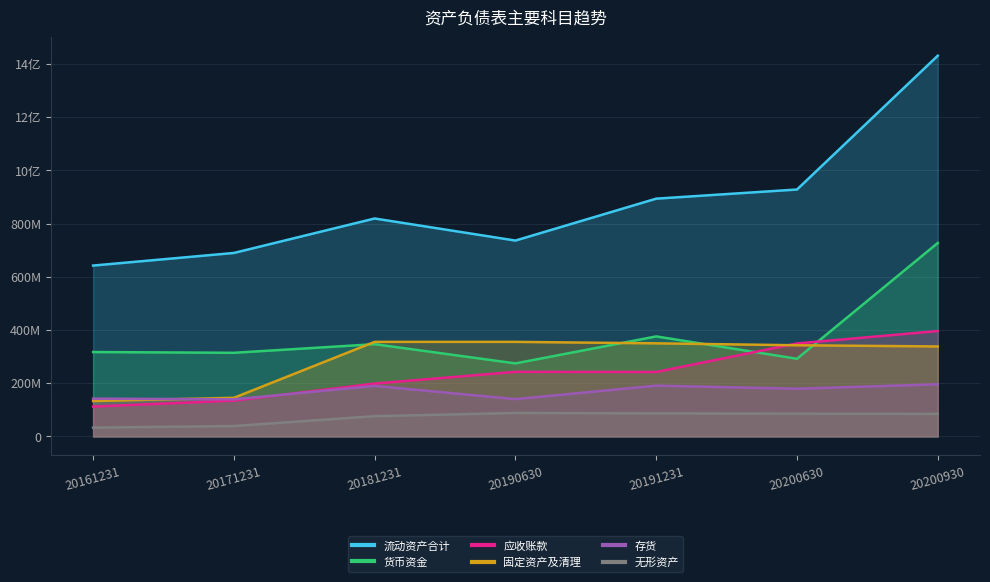

Reading right to left, extract all data points from this chart.

货币资金: 727047658.0	291898814.1	375914330.1	274473211.2	346737354.9	314325146.5	317197012.5
应收账款: 396082050.6	349428987.5	242294196.5	242772674.2	198649868.8	134658308.8	112297787.2
存货: 195917528.7	179346024.9	190835268.9	140193270.1	189932251.7	139470444.5	142068761.4
流动资产合计: 1430703801.2	927890158.0	893554979.7	736085179.4	819000792.3	689475149.9	642159537.5
固定资产及清理: 338158139.6	342617715.2	349912259.8	355386758.4	355418388.1	145147501.4	133040959.2
无形资产: 84696763.7	85585095.9	86552818.7	88247983.3	76164490.1	39148263.4	33081665.1